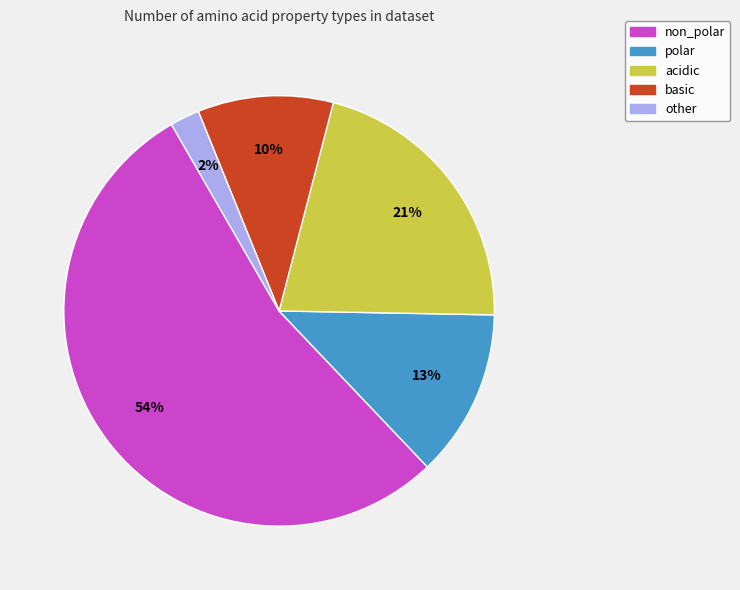

True or false: acidic accounts for 27% of the total.

False